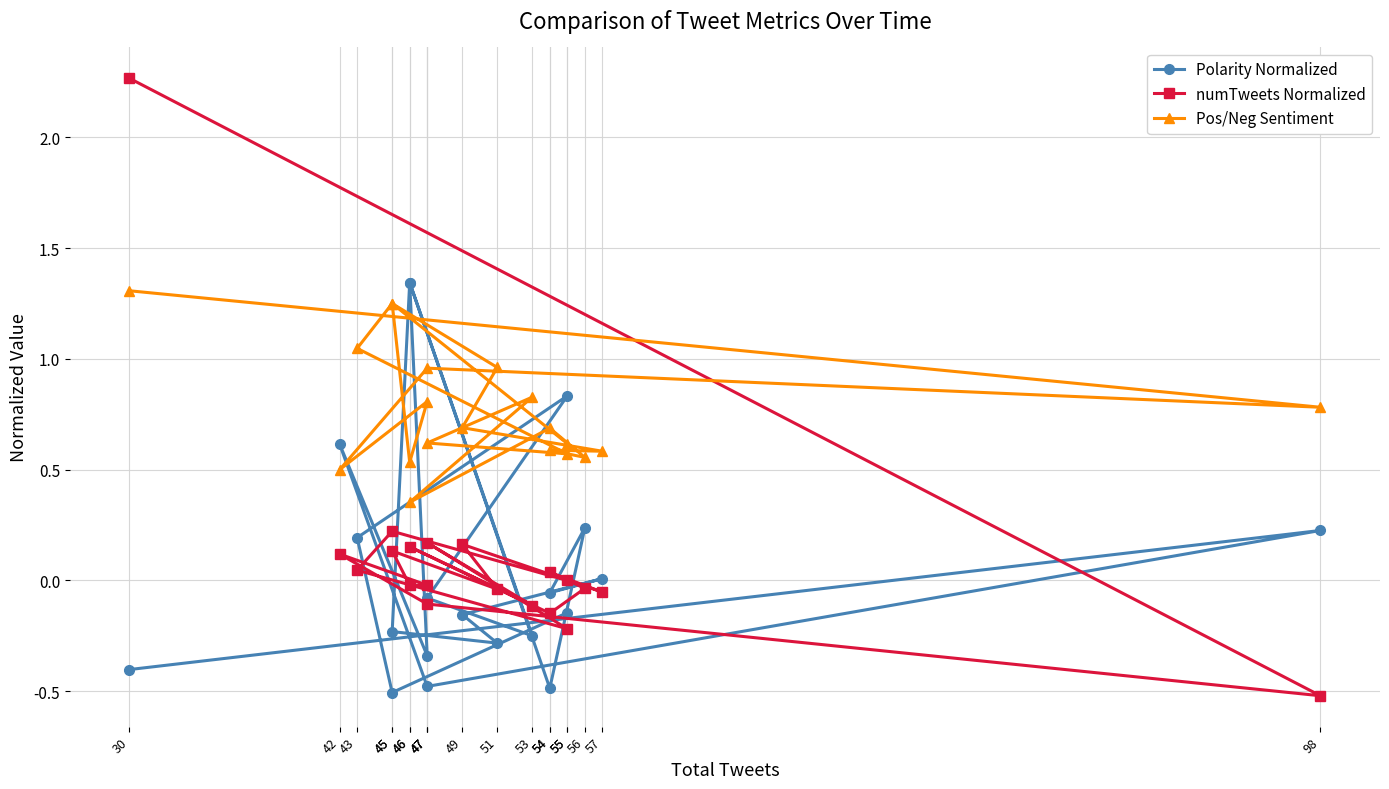

What is the difference between the numTweets Normalized values at 54 and 47?

0.1